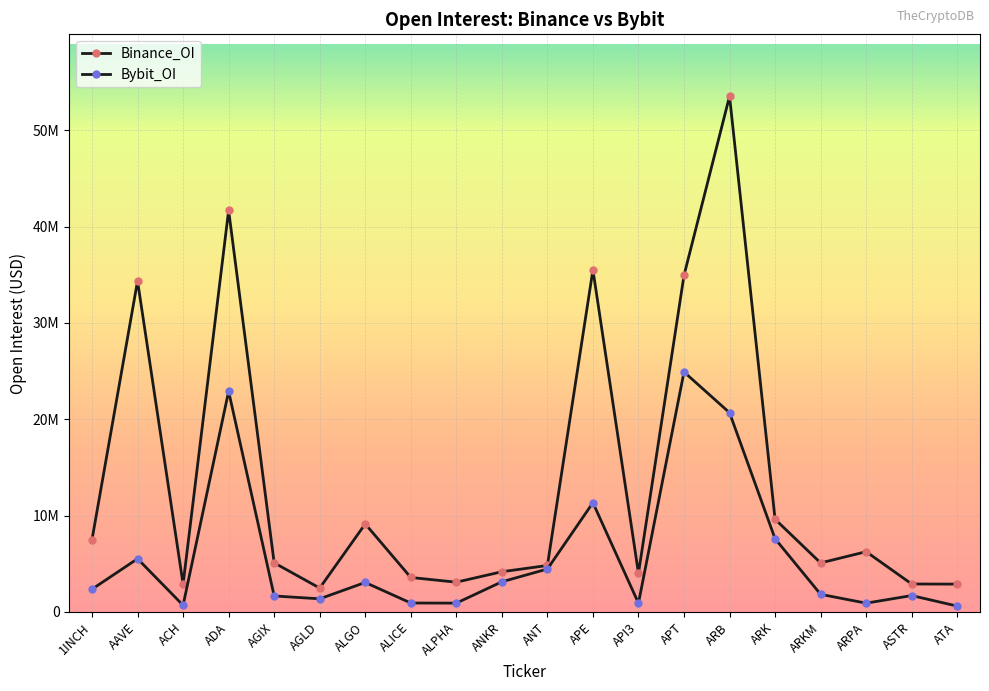

In Binance_OI, how many points are lower than both neighbors (excluding endpoints)?

5